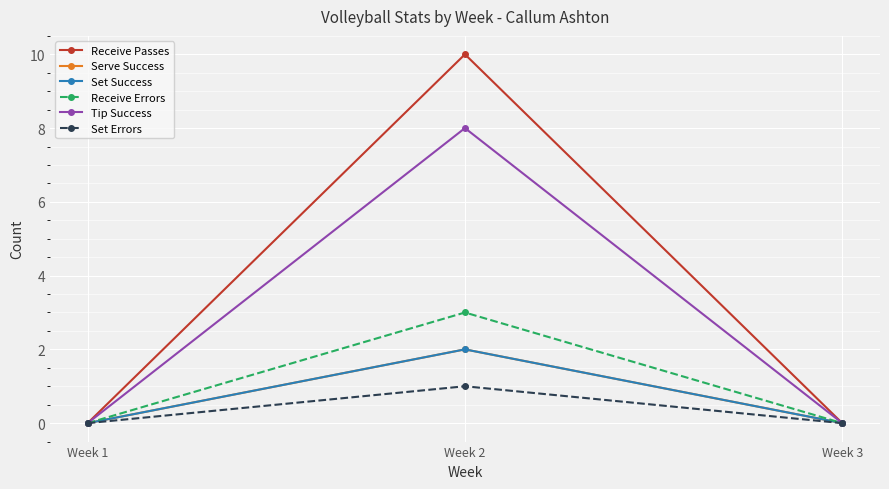

What is the spread (max minus min) of values at Week 2?

9